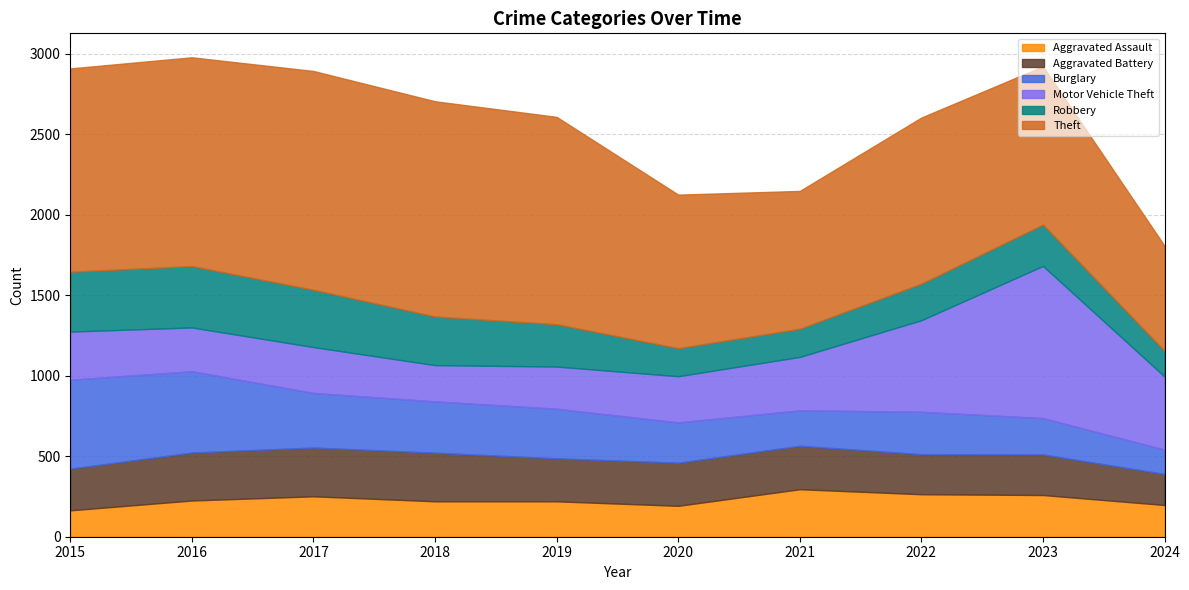

Which category has the lowest value across all series?

2024